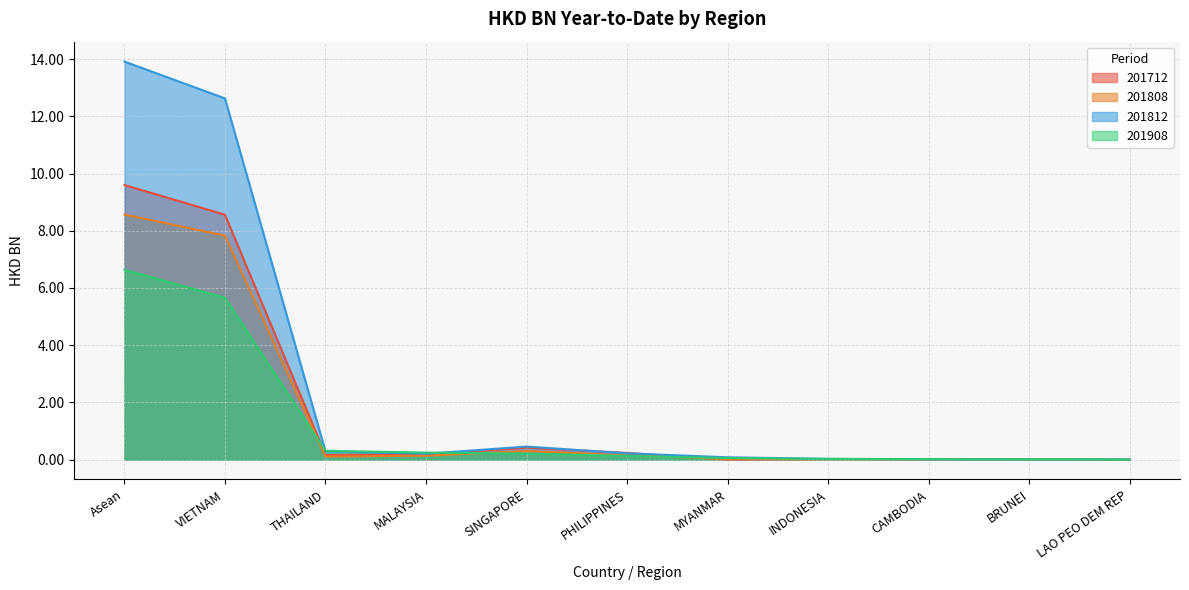

At BRUNEI, list the series in order from largest to smallest.

201712, 201812, 201808, 201908